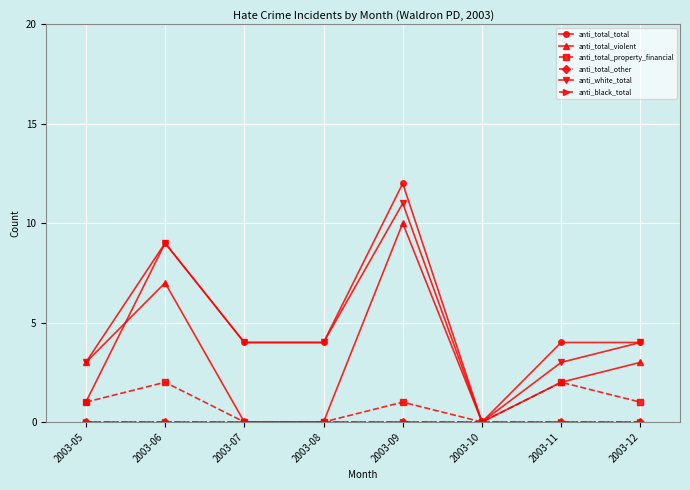

What is the value of the anti_white_total point at the 4th from the left?

4